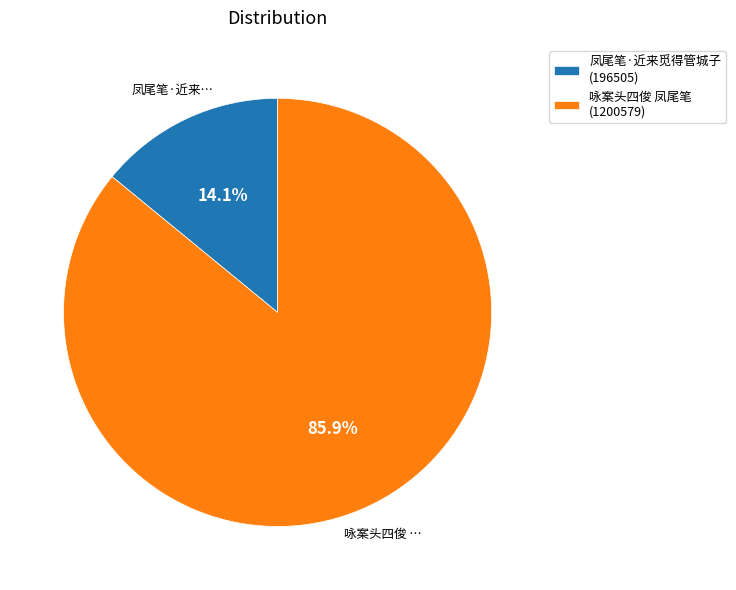

To the nearest percent, what is the combined percentage of 咏案头四俊 凤尾笔 and 凤尾笔·近来觅得管城子?

100%